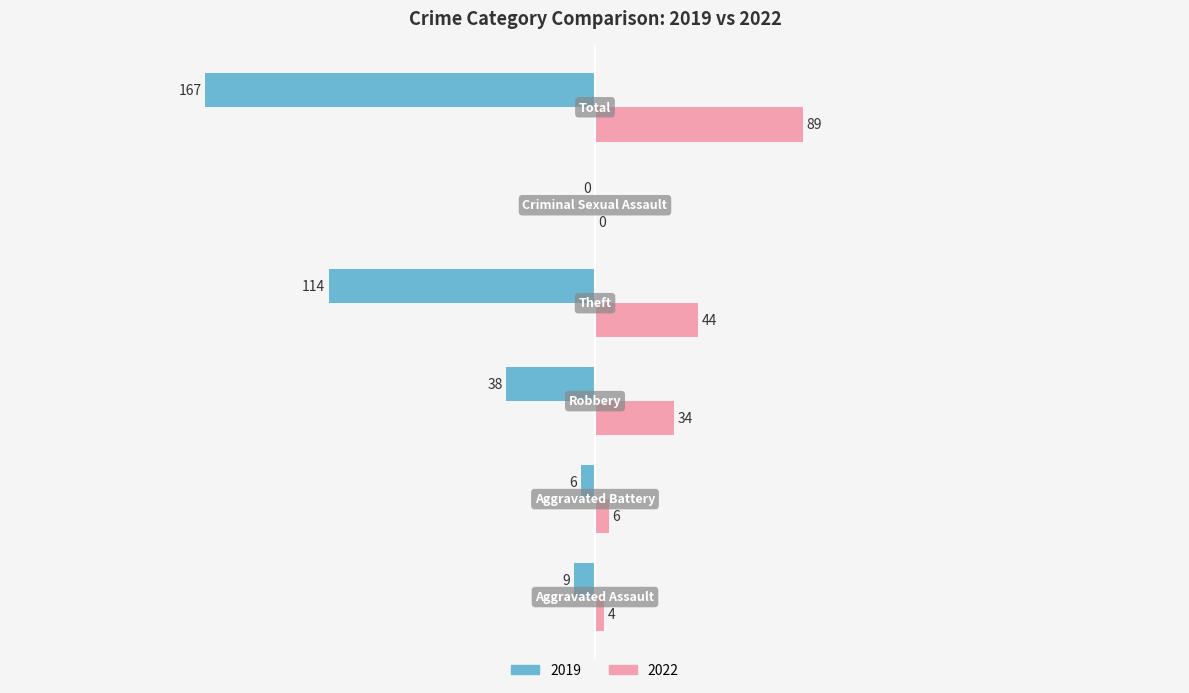

The 2019 series shows -38 at Robbery. True or false?

True